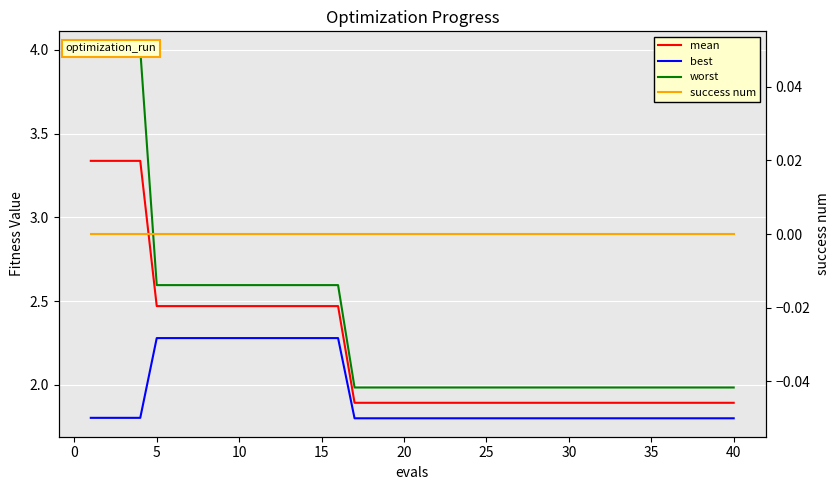

Rank the series by their maximum value, from highest to lowest.

worst, mean, best, success num